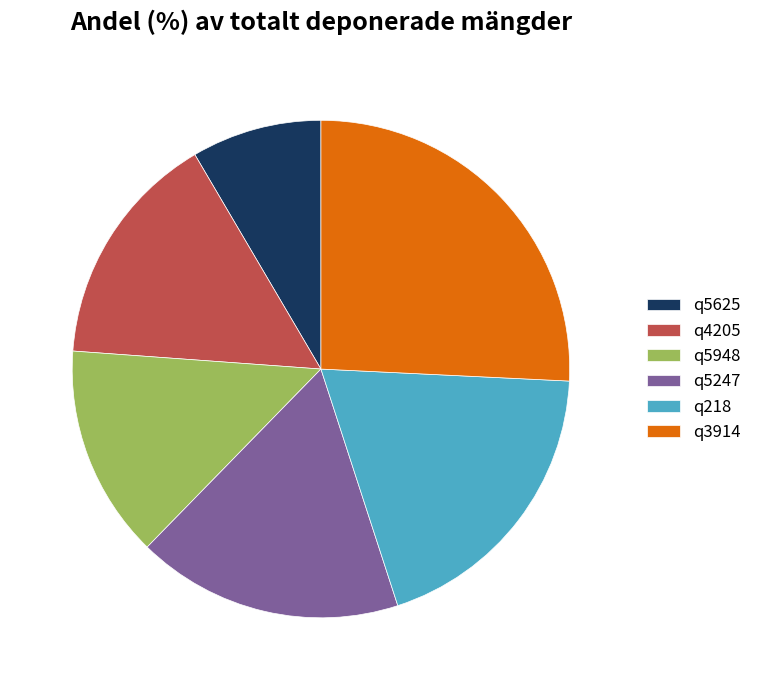

Is it true that q218 is 14% of the pie?

False